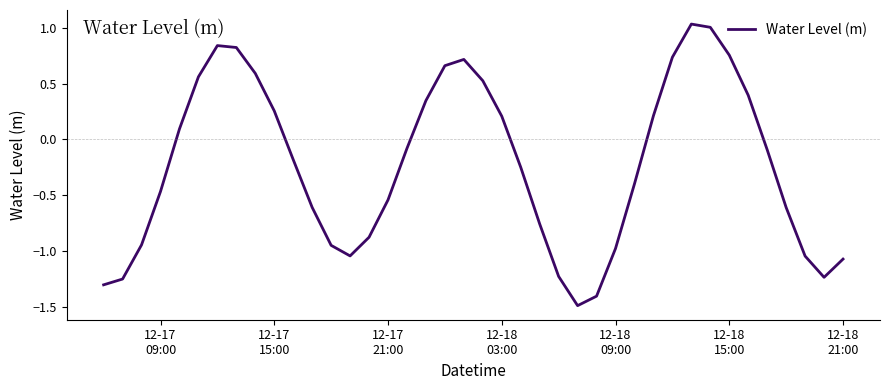

How many categories are shown in the chart?

40